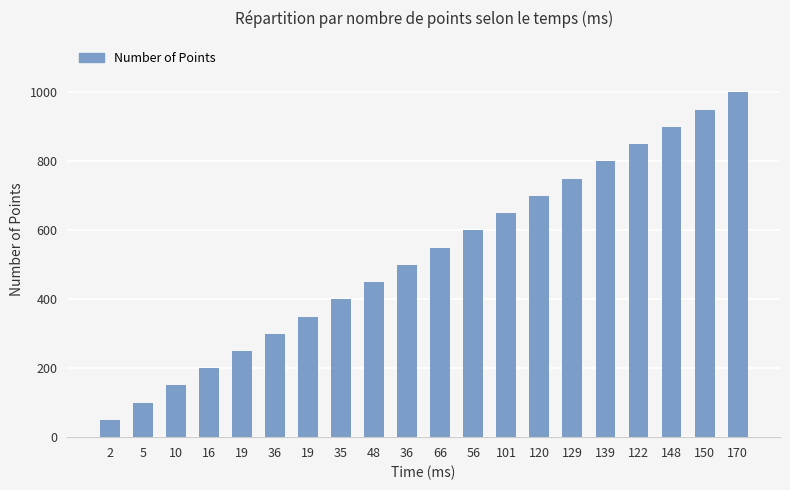

How many data points does each series have?

20